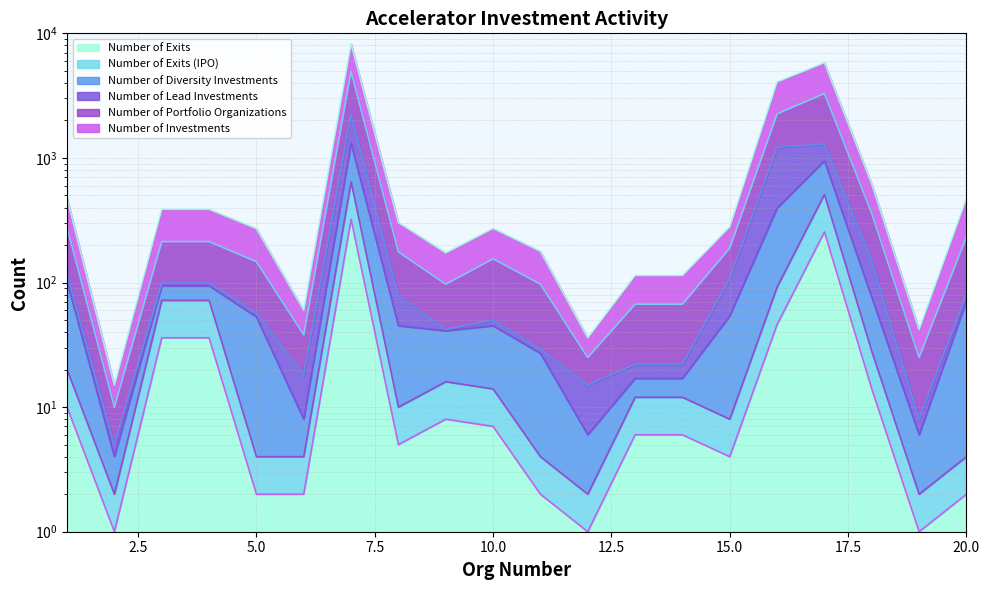

Is the value of Number of Diversity Investments at 7 greater than the value of Number of Exits at 11?

Yes